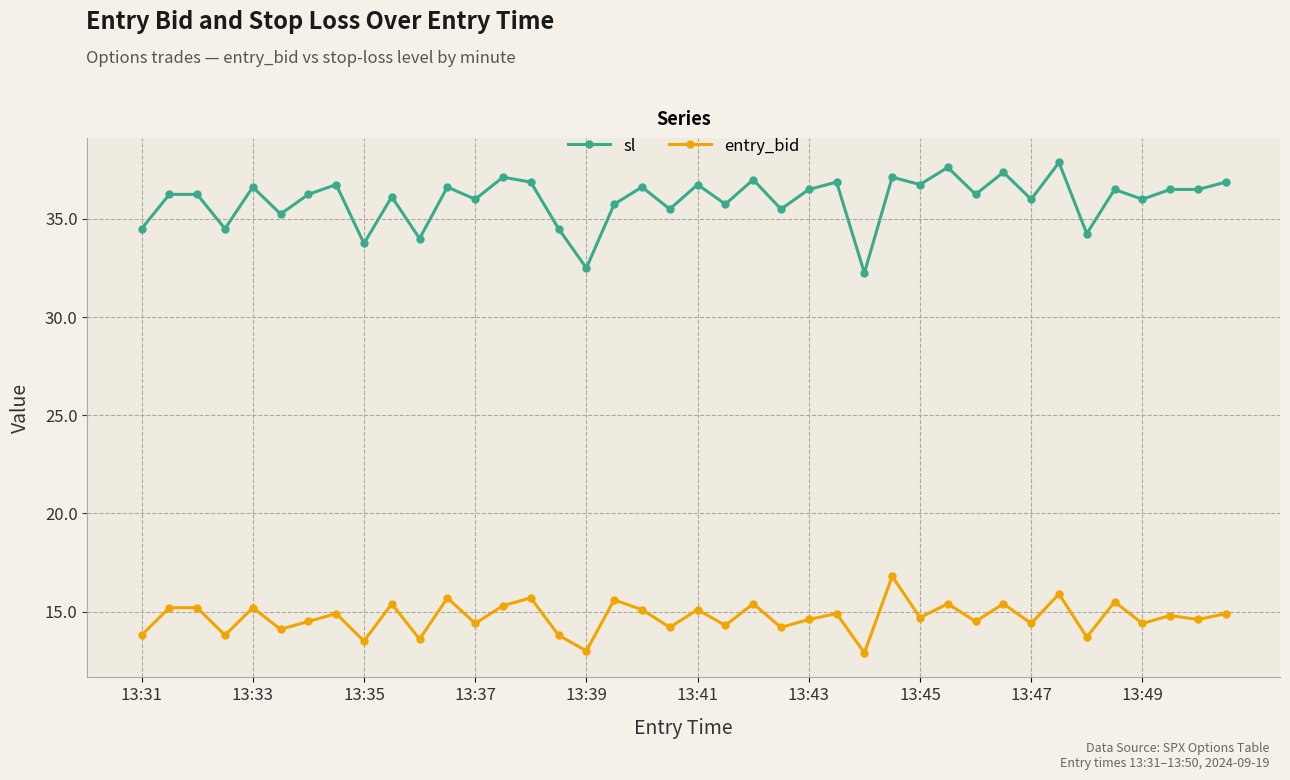

What is the difference between the maximum and second lowest values in the entry_bid series?

3.8